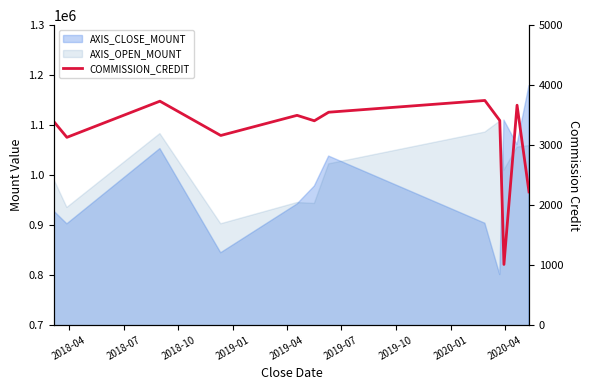

How many lines are shown in the chart?

1